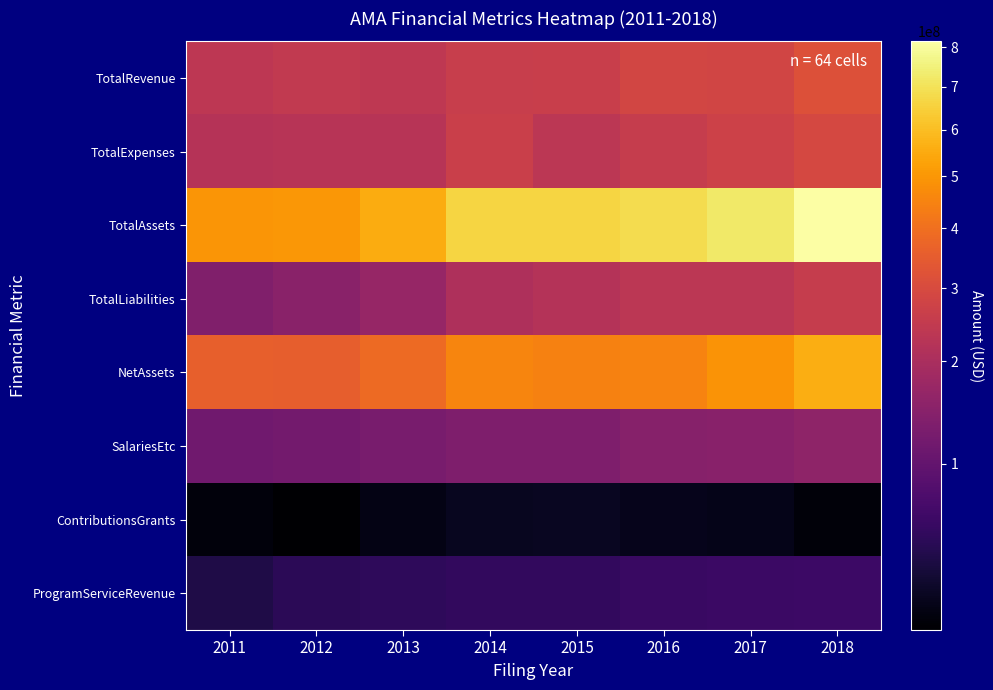

Which series has the widest spread of values?

TotalAssets